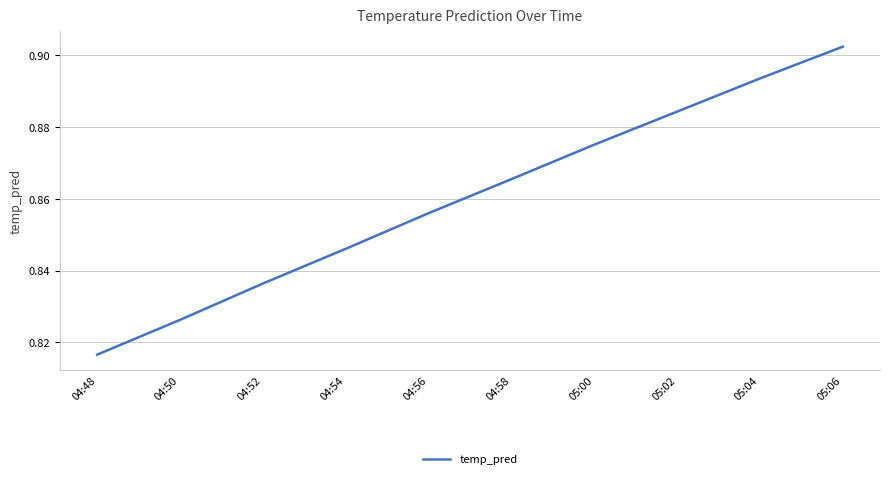

Which category has the lowest value across all series?

04:48